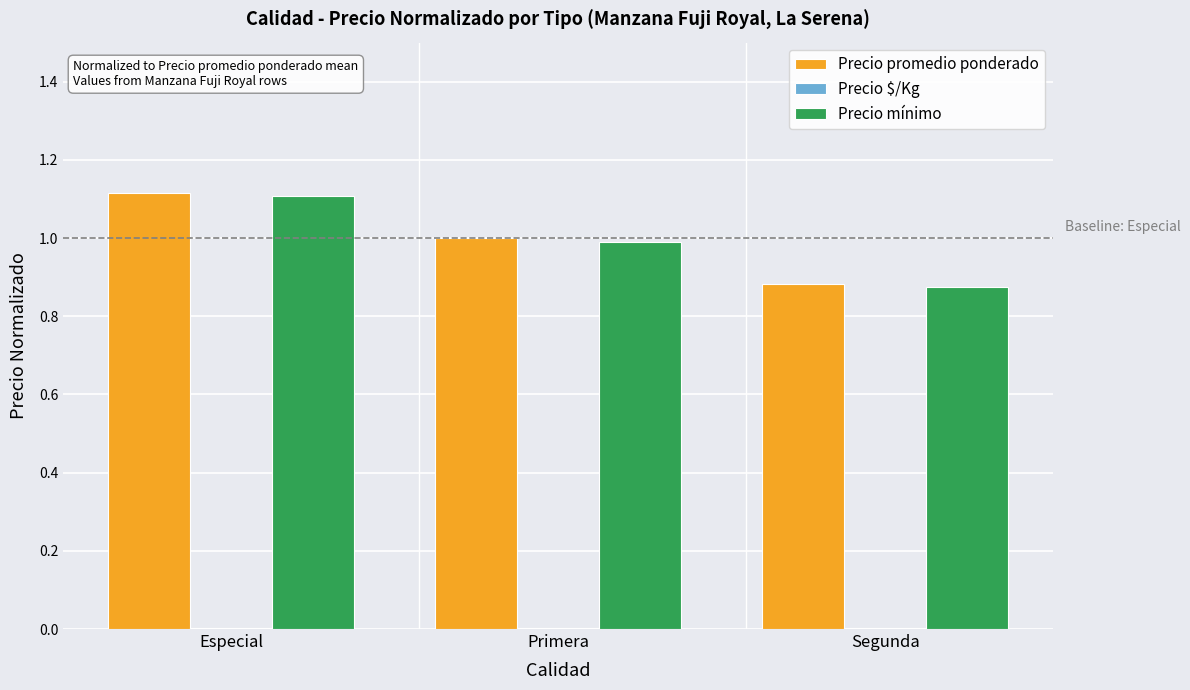

How many groups of bars are there?

3